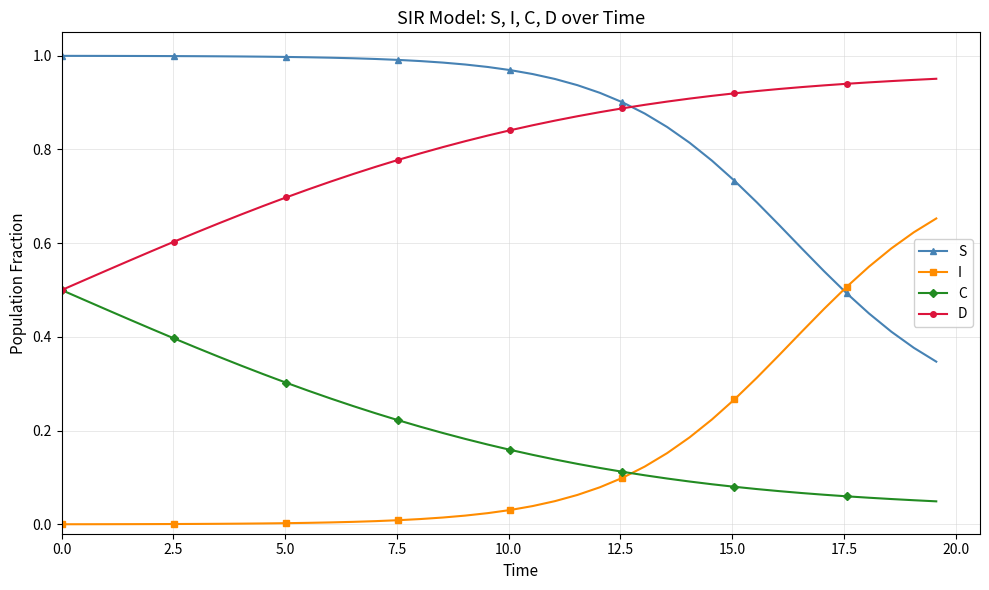

How many intersections are there between D and S?

1